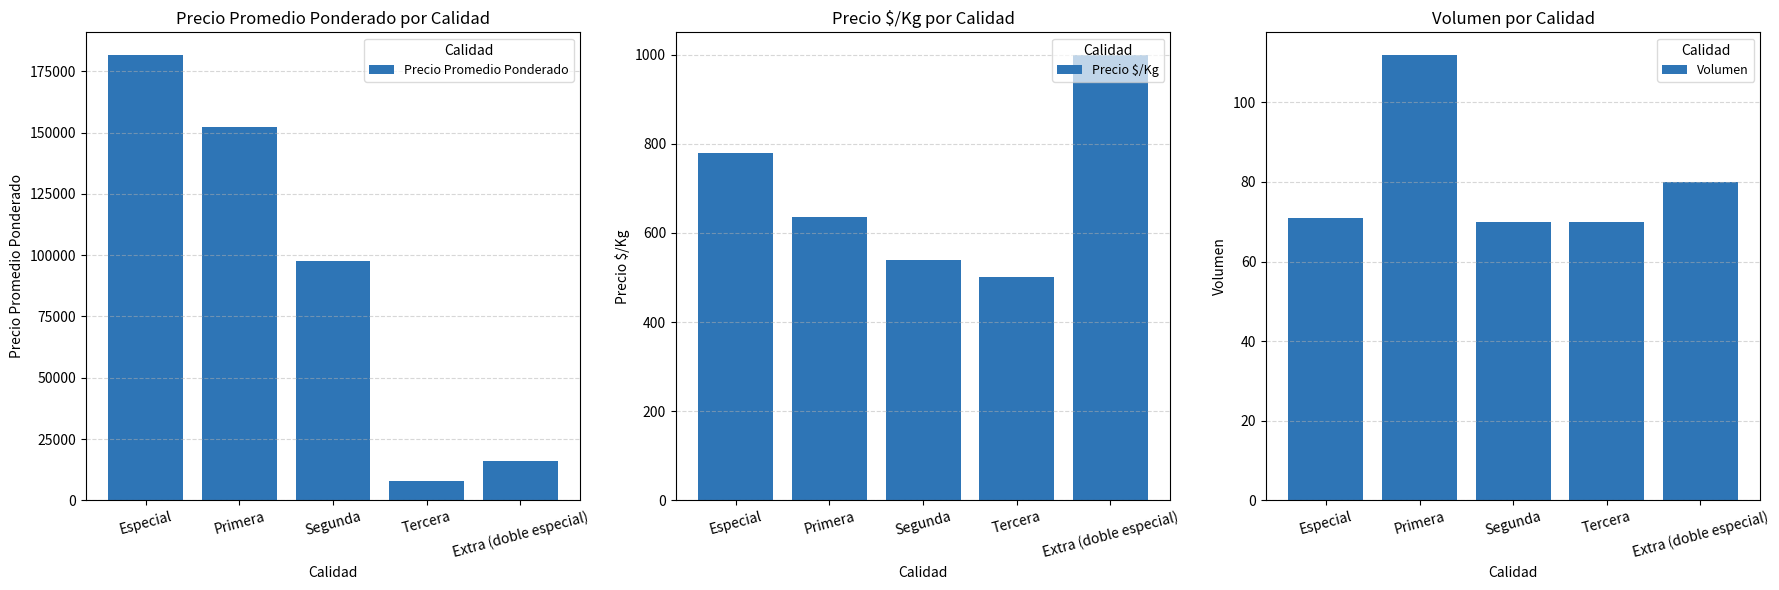

How many groups of bars are there?

5